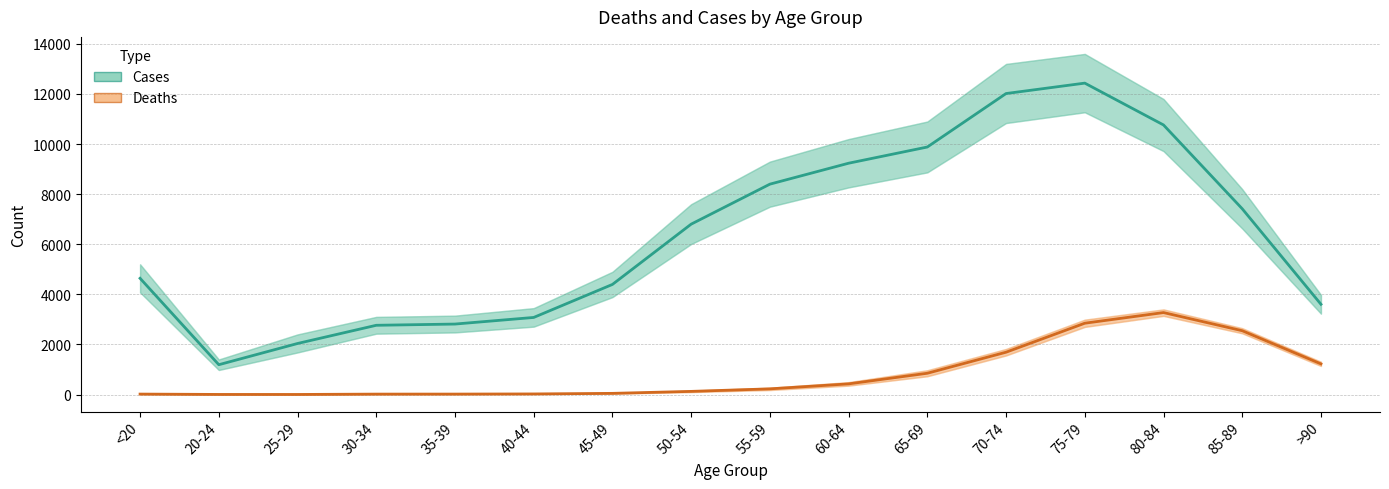

True or false: Deaths has a value of 24 at 40-44.

True